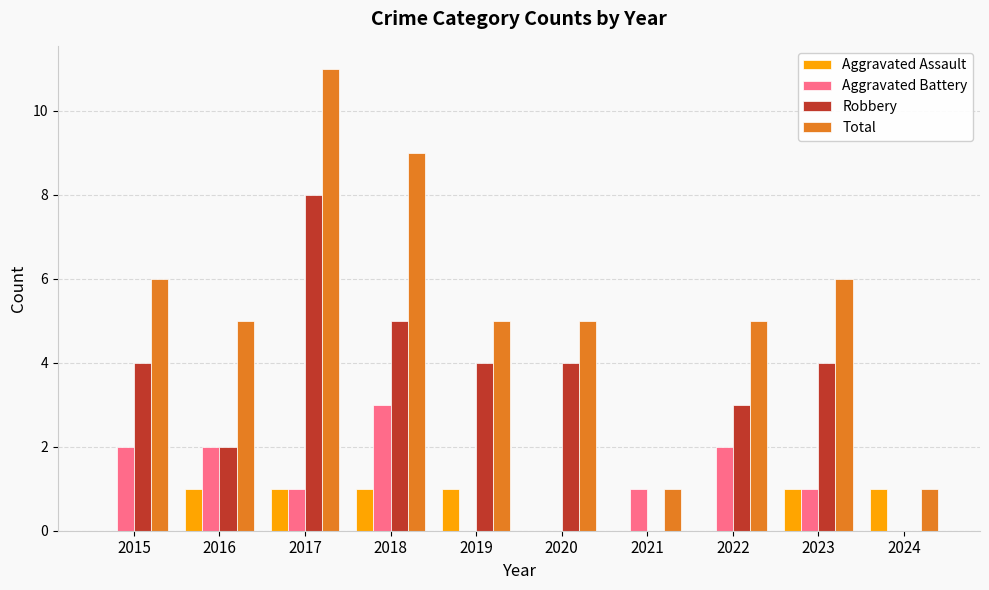

The value of Aggravated Assault at 2020 is -1. True or false?

False